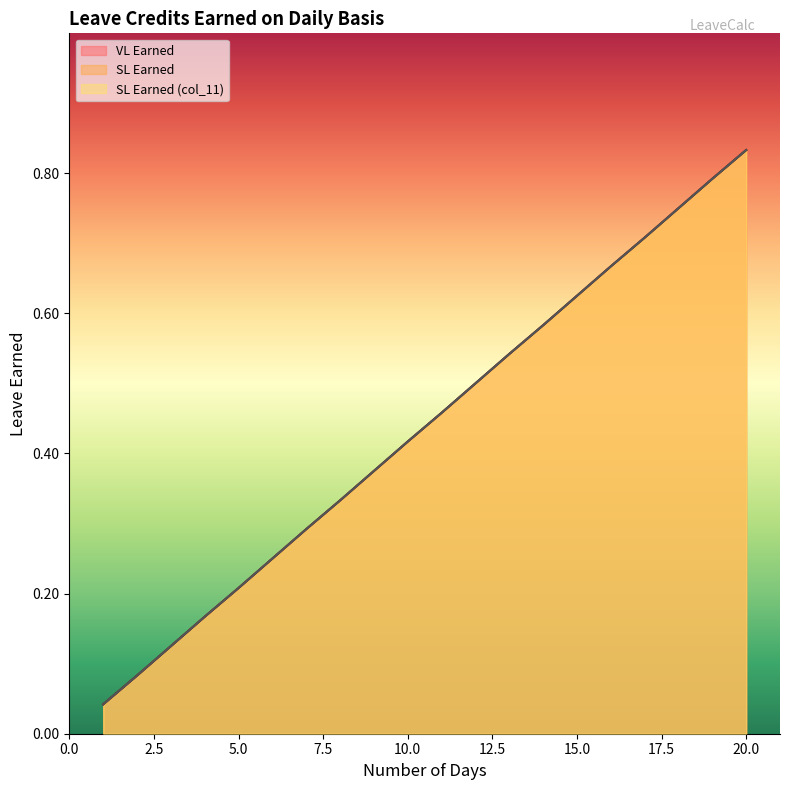

What is the average value of the SL Earned (col_11) series?

0.4